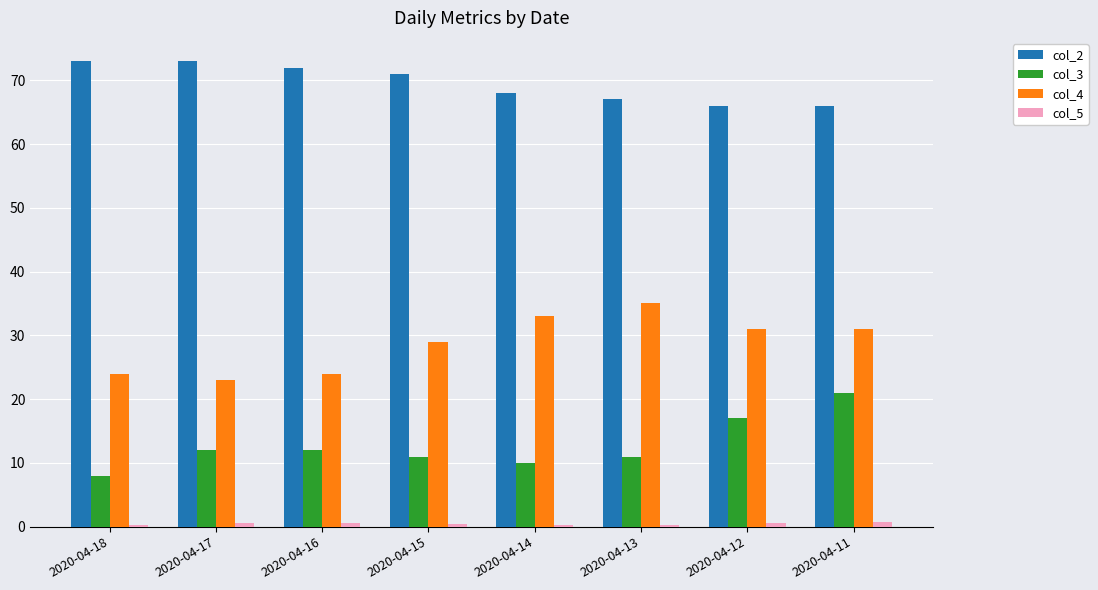

Is the value of col_4 at 2020-04-15 greater than the value of col_2 at 2020-04-12?

No